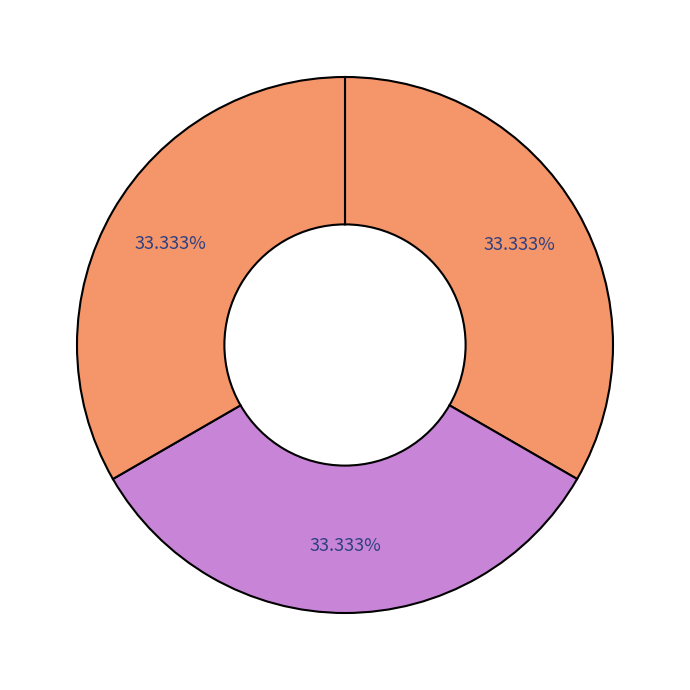

Count the number of slices in the pie.

3